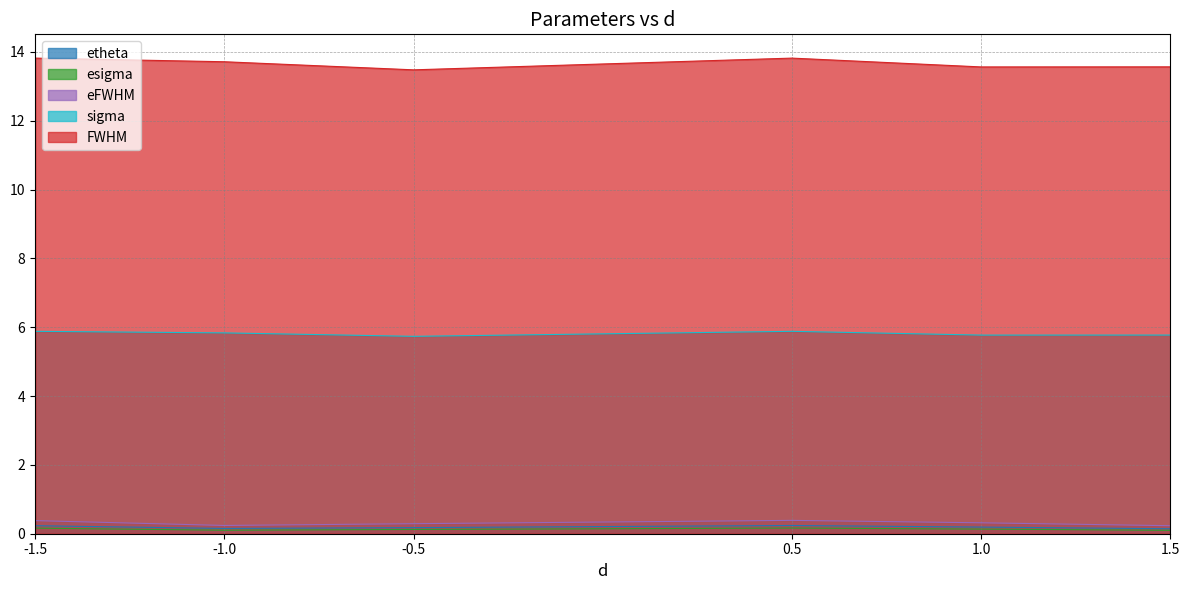

At 0.5, list the series in order from largest to smallest.

FWHM, sigma, eFWHM, etheta, esigma